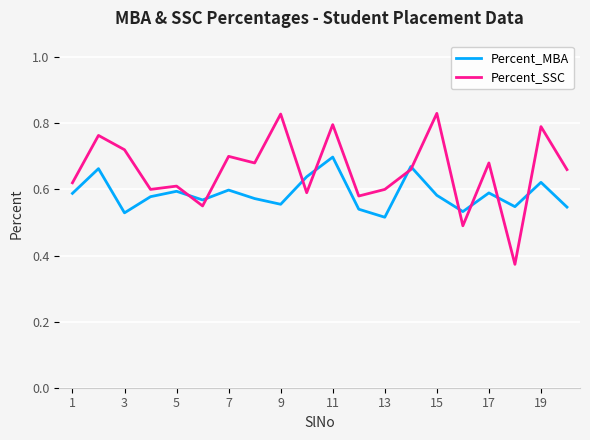

Which series ends up on top after the final intersection of Percent_SSC and Percent_MBA?

Percent_SSC